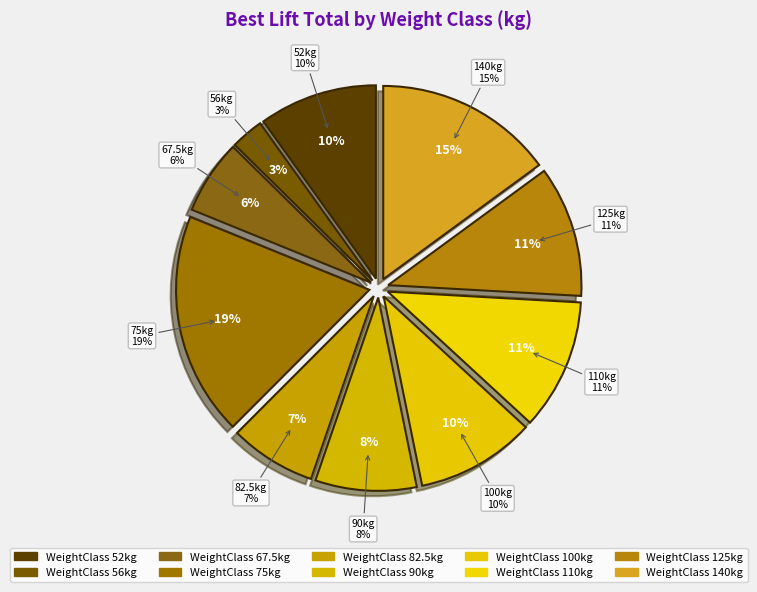

To the nearest percent, what portion does 56 represent?

3%